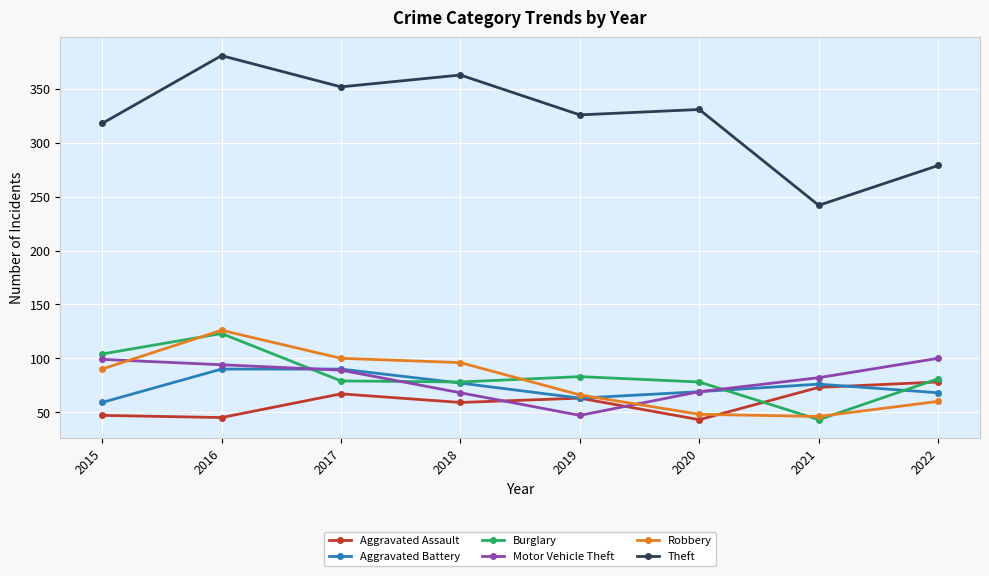

How many categories are shown in the chart?

8